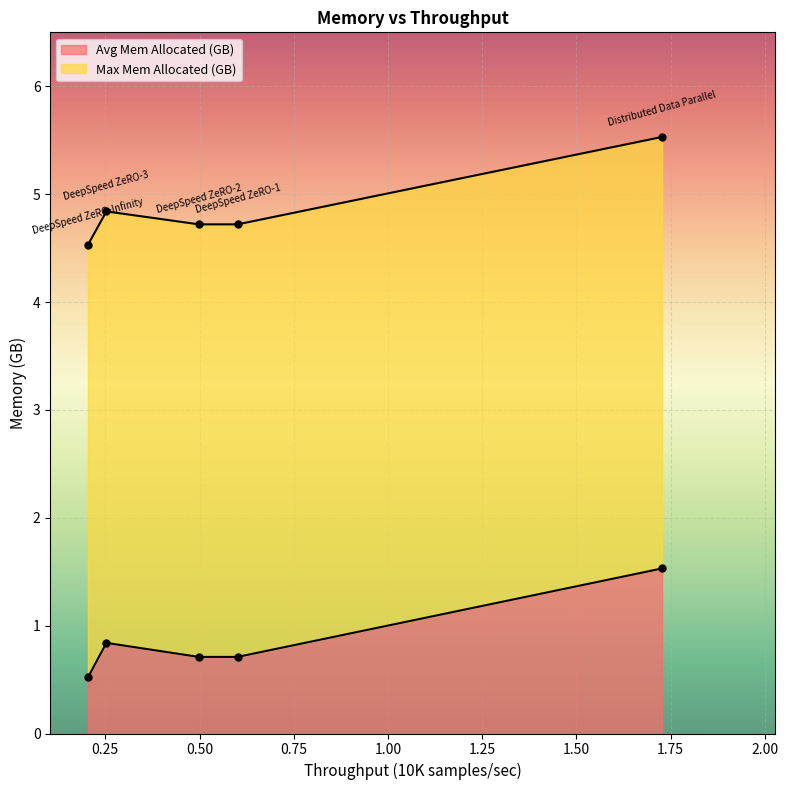

What is the label of the 1st point from the left?

DeepSpeed ZeRO-Infinity